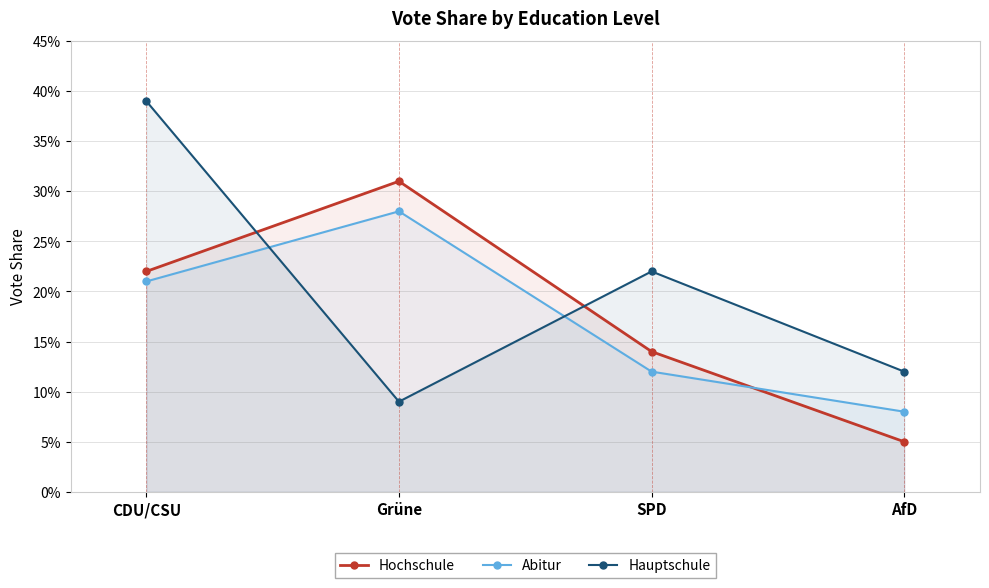

Is the value of Hauptschule at CDU/CSU greater than the value of Abitur at CDU/CSU?

Yes